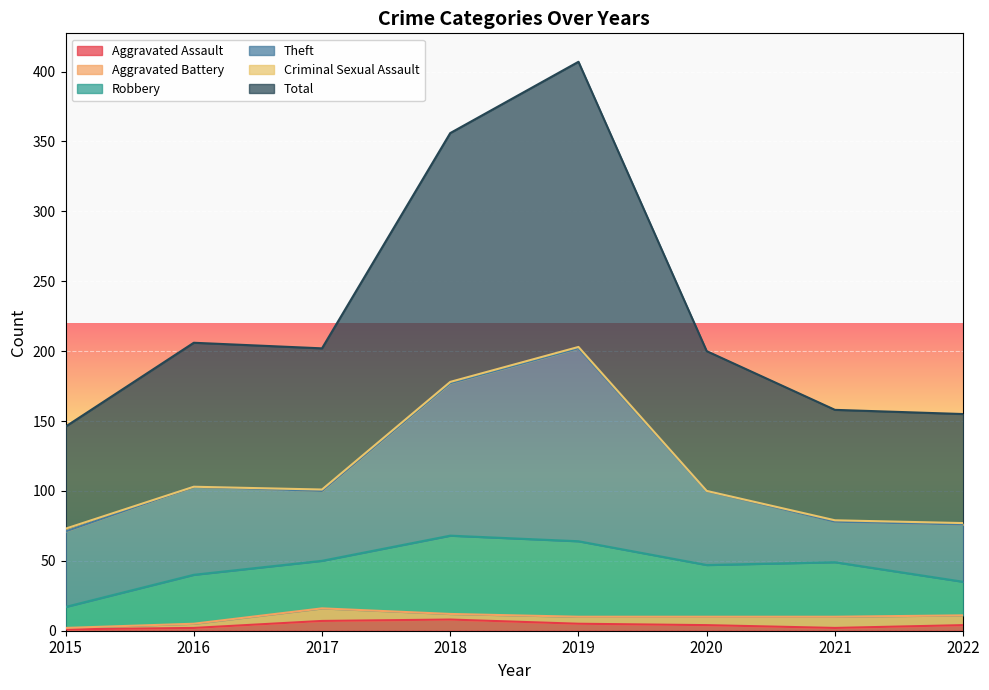

Is the value of Theft at 2022 greater than the value of Robbery at 2022?

Yes